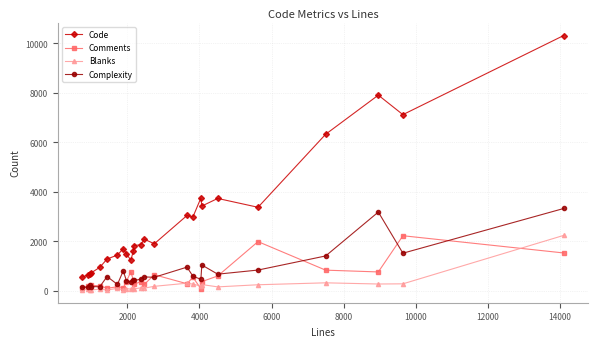

What is the sum of all Blanks values?

5872